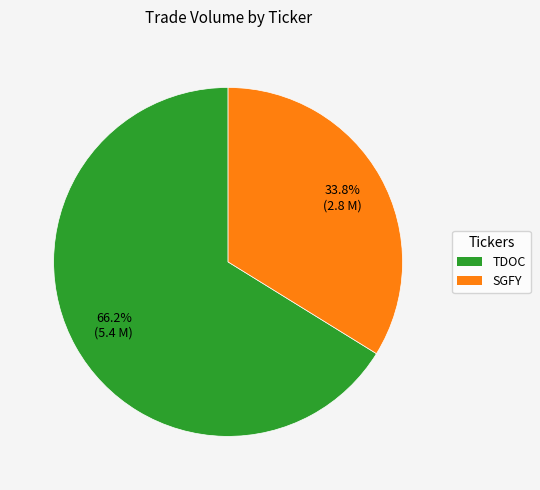

To the nearest percent, what is the average slice percentage?

50%